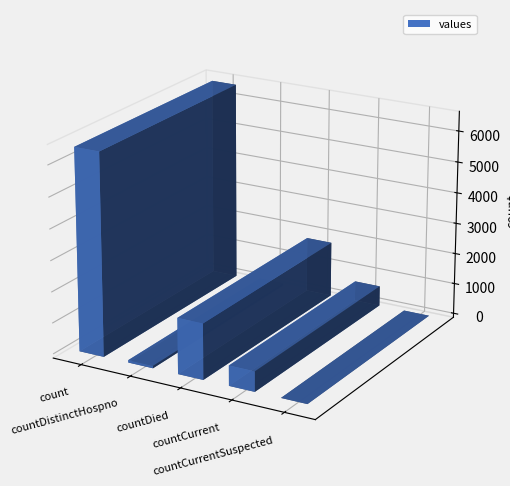

What position from the left is countCurrentSuspected?

5